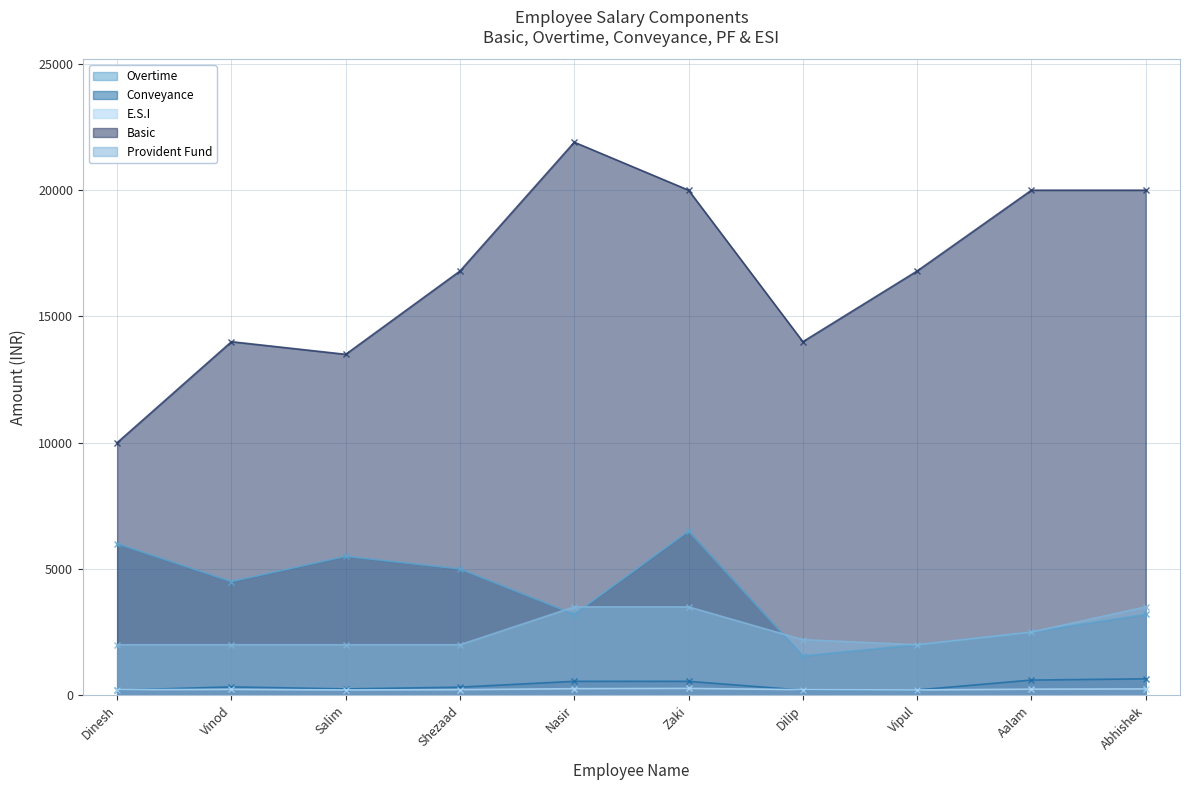

Between Dinesh and Nasir, which is larger?

Dinesh